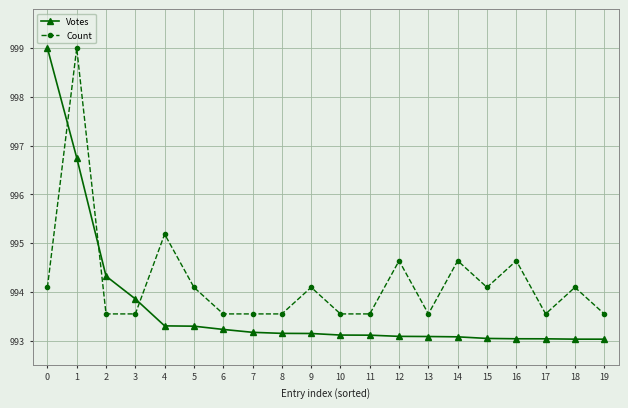

What is the total value across all series at 14?

1987.7